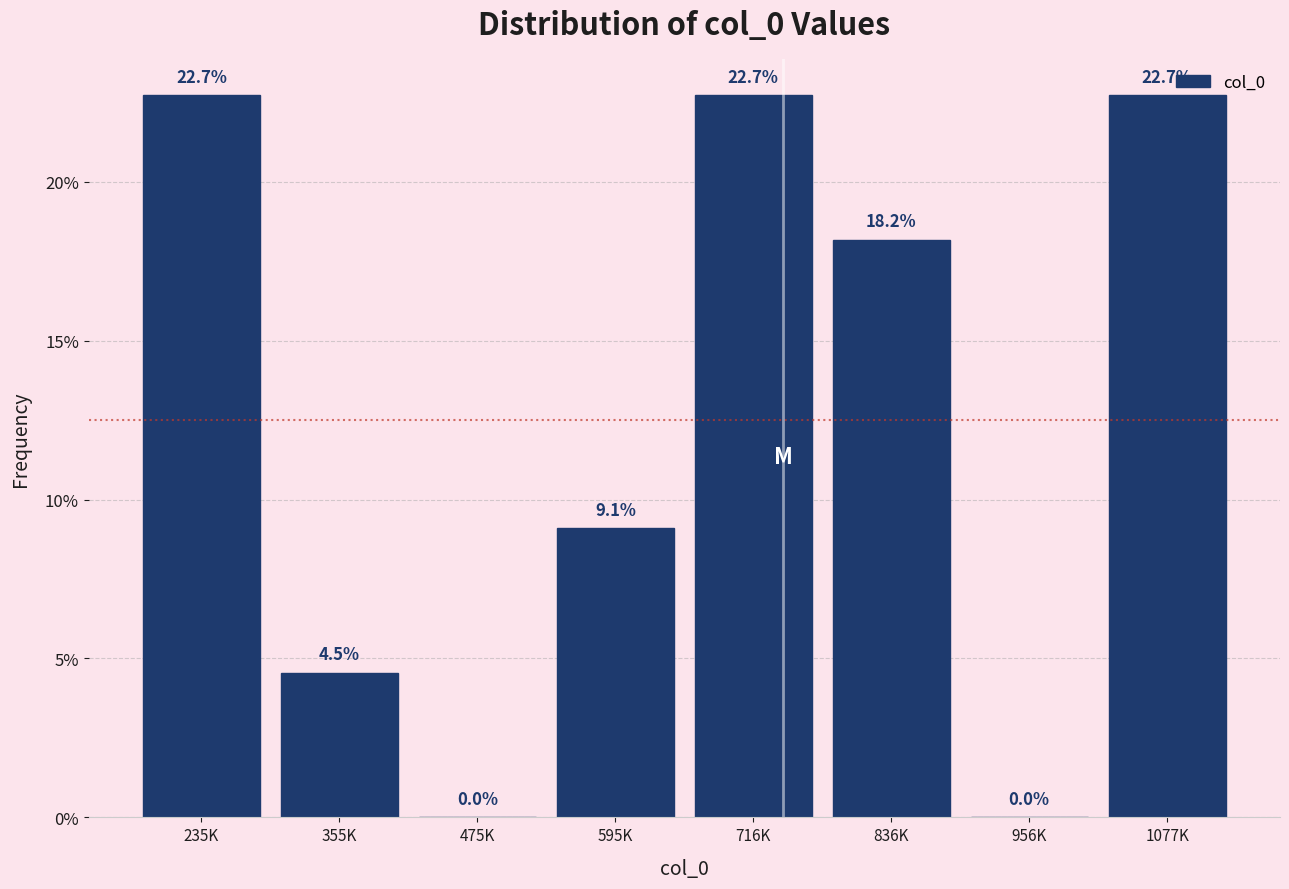

Reading right to left, list all the values displayed in this chart.

1077K=22.7	956K=0.0	836K=18.2	716K=22.7	595K=9.1	475K=0.0	355K=4.5	235K=22.7